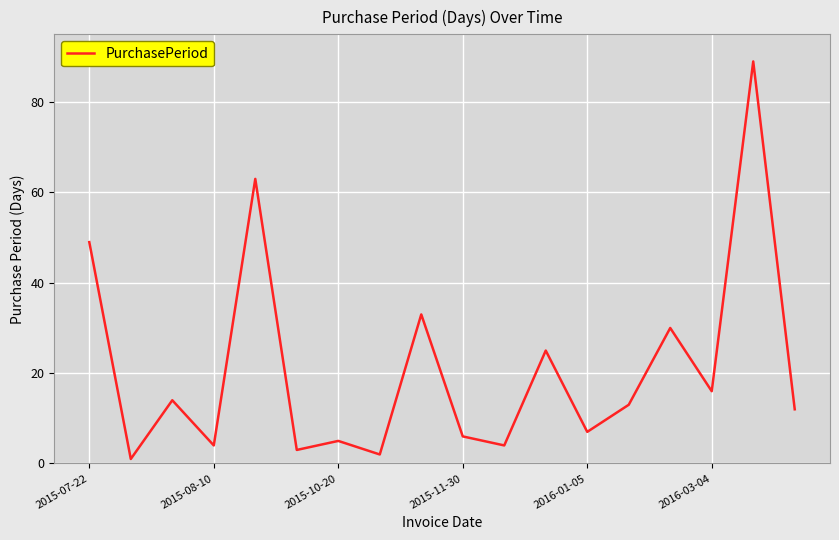

What is the greatest value displayed?

89